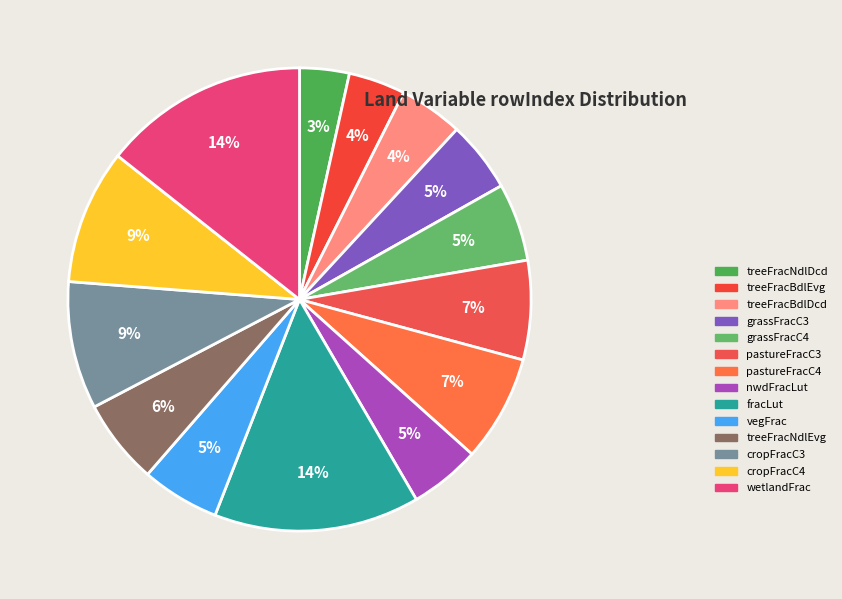

Is the sum of treeFracNdlDcd and treeFracBdlDcd greater than half?

No